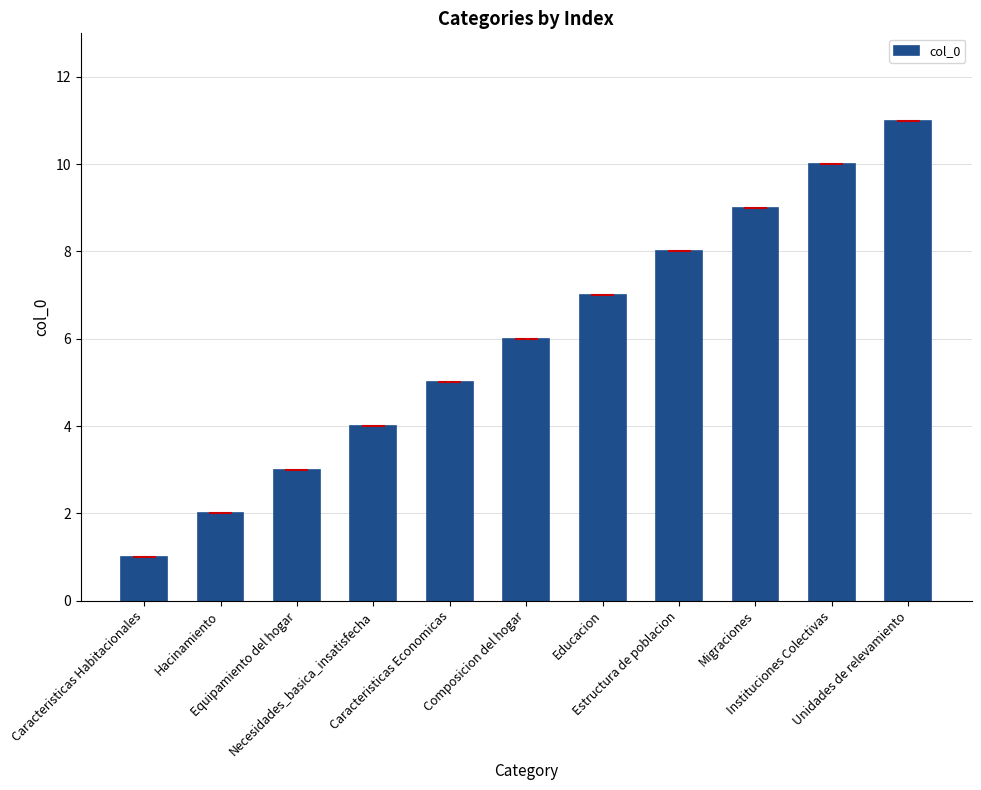

What is the value of the 6th bar from the left?

6